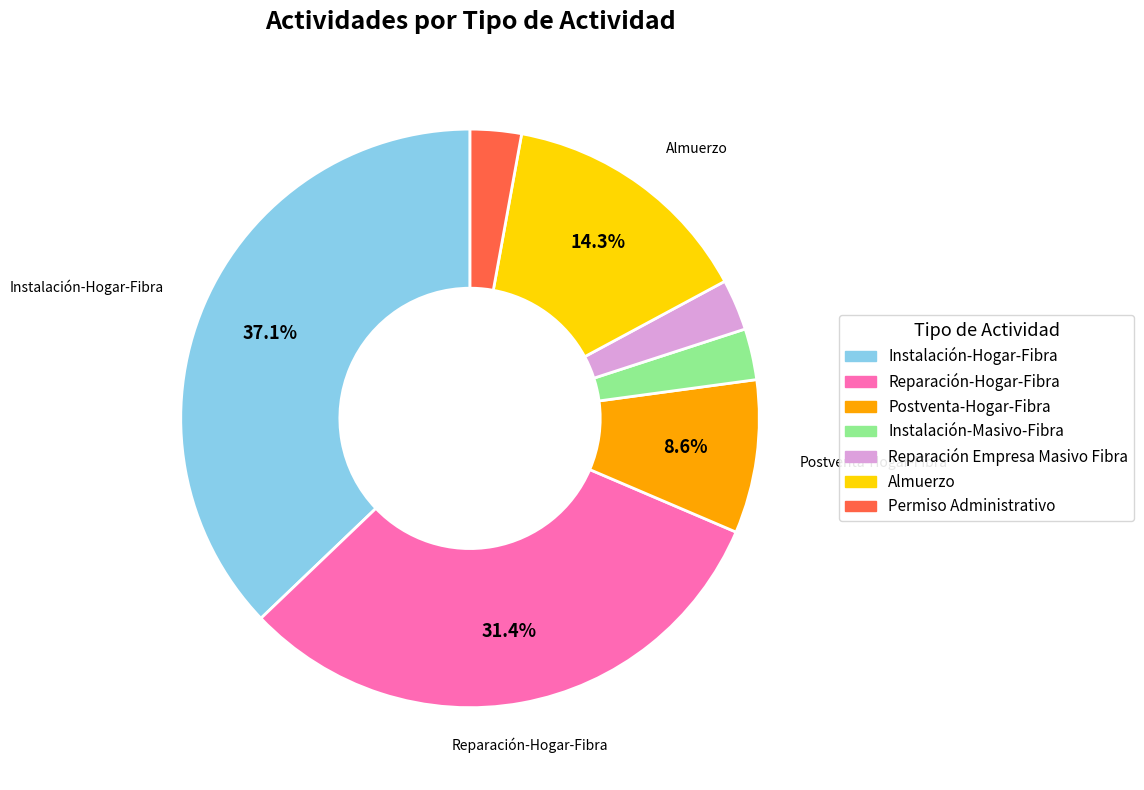

Is it true that Almuerzo is 1% of the pie?

False